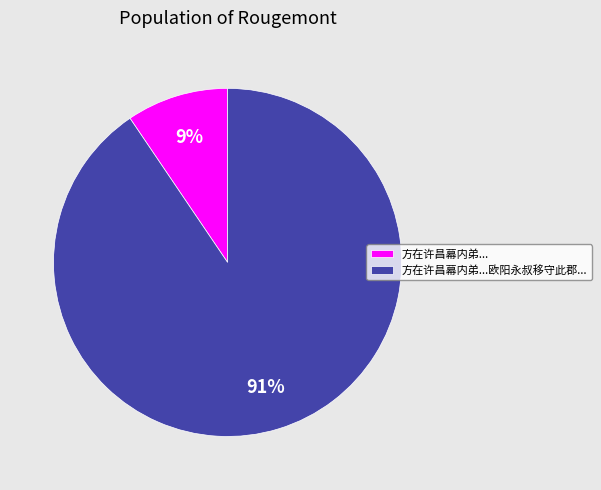

To the nearest percent, what is the average slice percentage?

50%